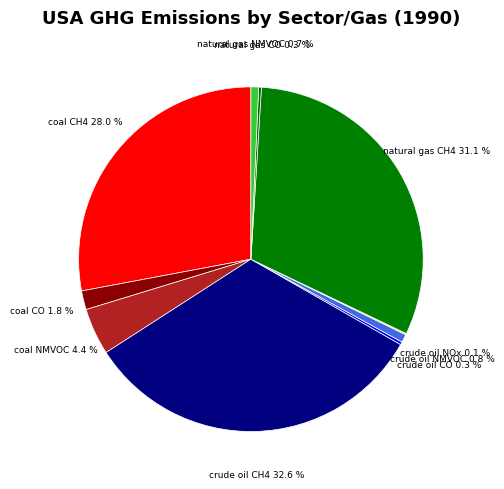

To the nearest percent, what is the average slice percentage?

10%